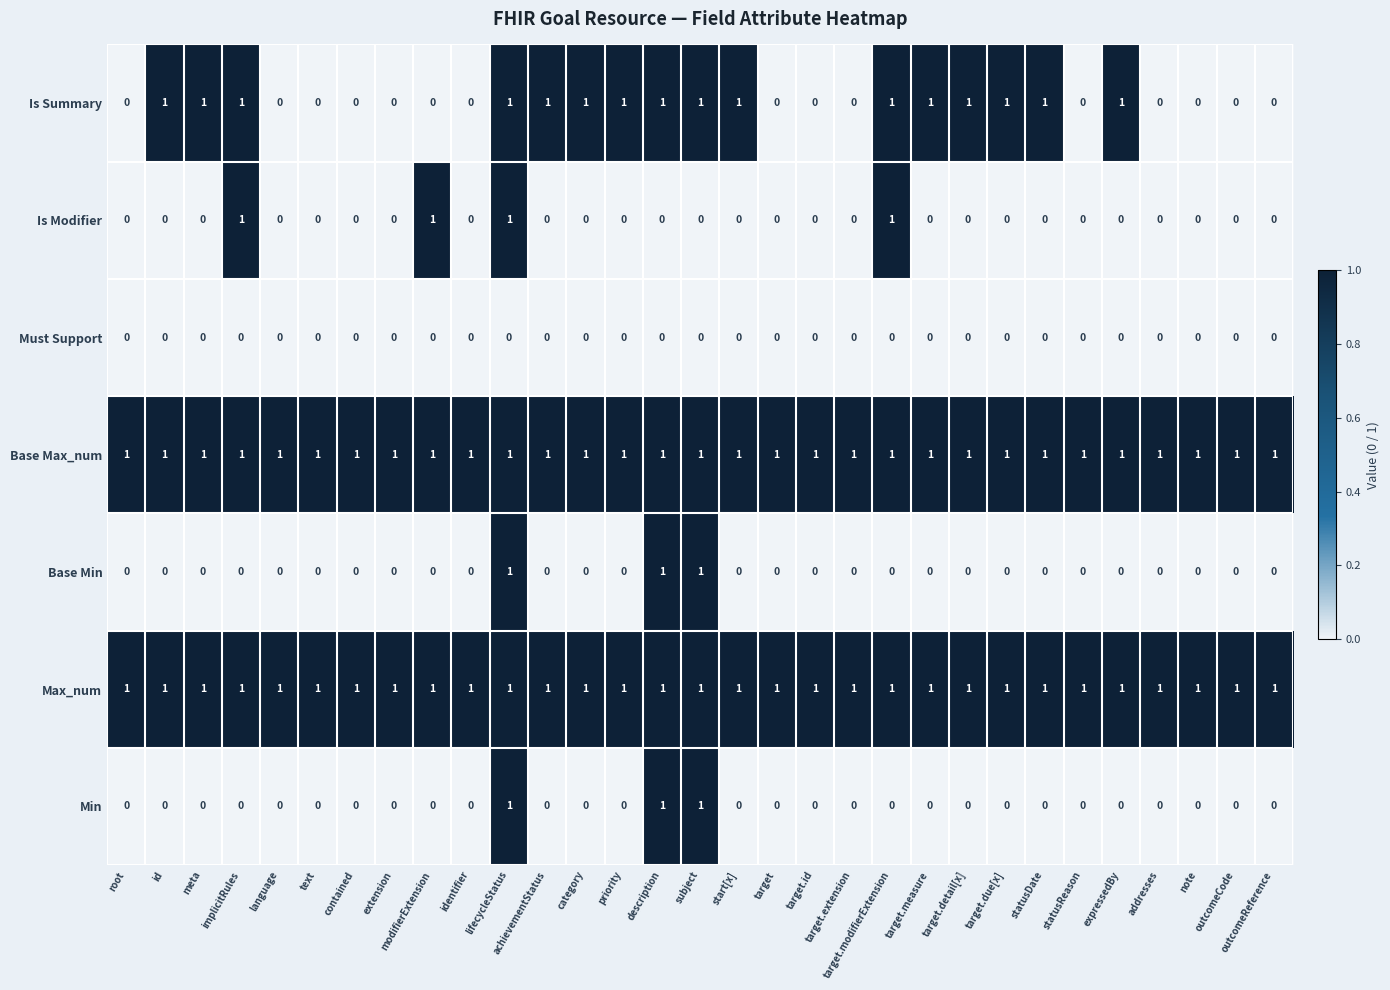

How many Is Summary values are between 0 and 1?

31